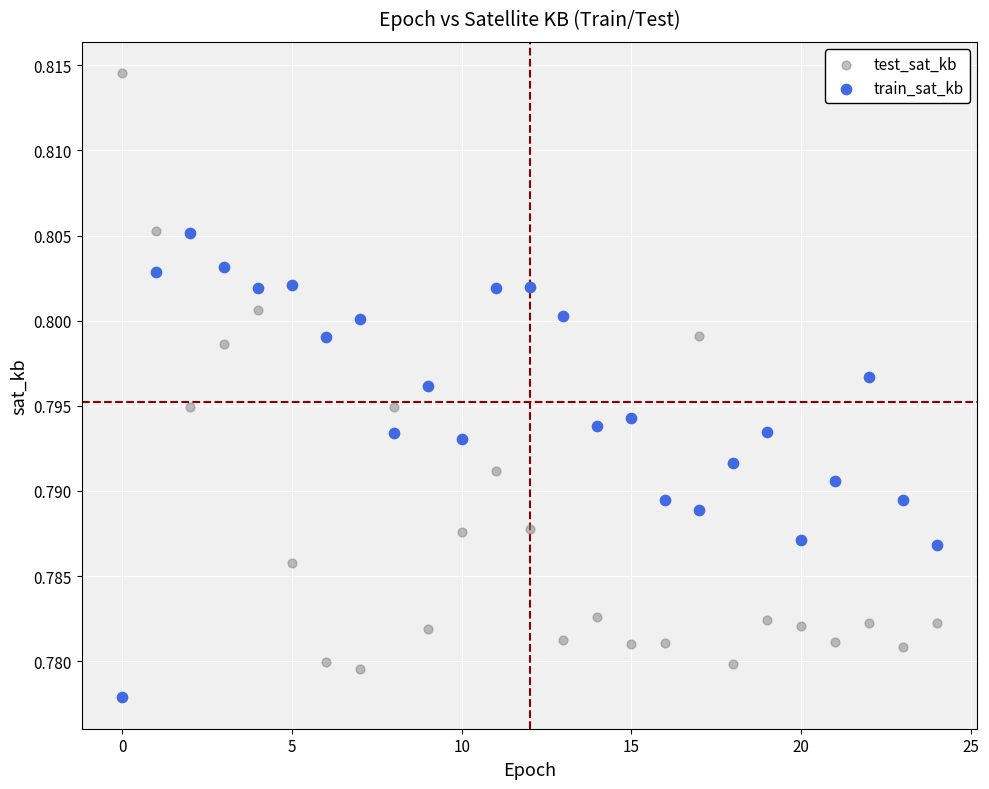

Which series has the widest spread of Y values?

test_sat_kb